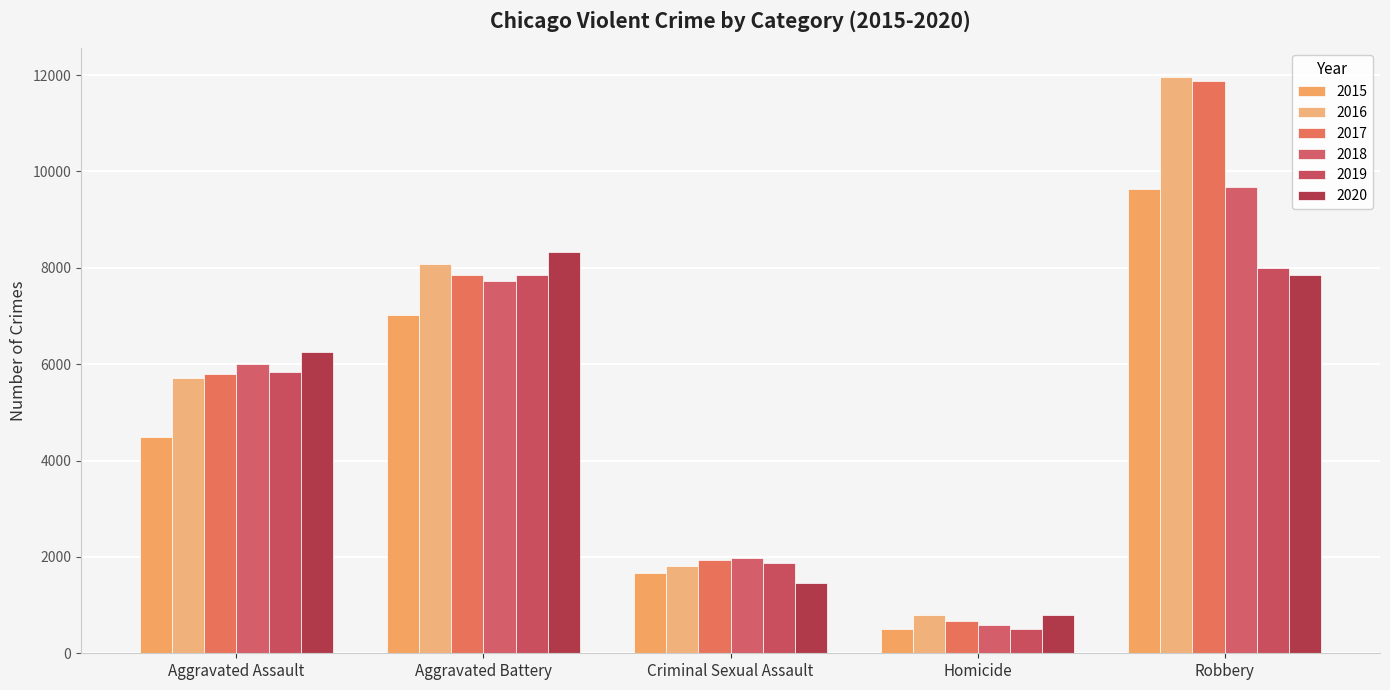

Rank the series at Criminal Sexual Assault from highest to lowest value.

2018, 2017, 2019, 2016, 2015, 2020